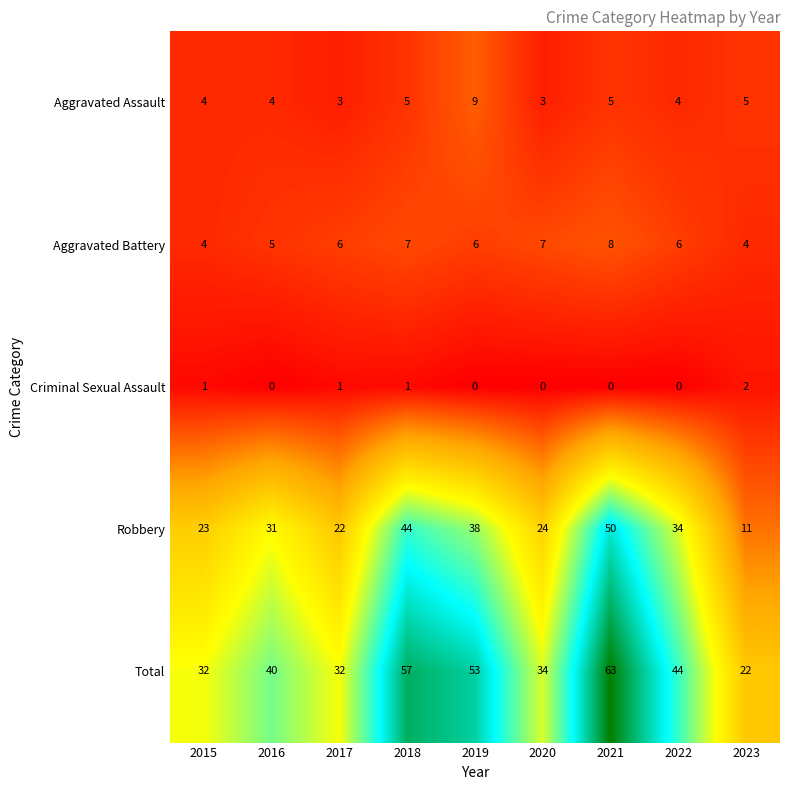

What is the total value across all series at 2018?

114